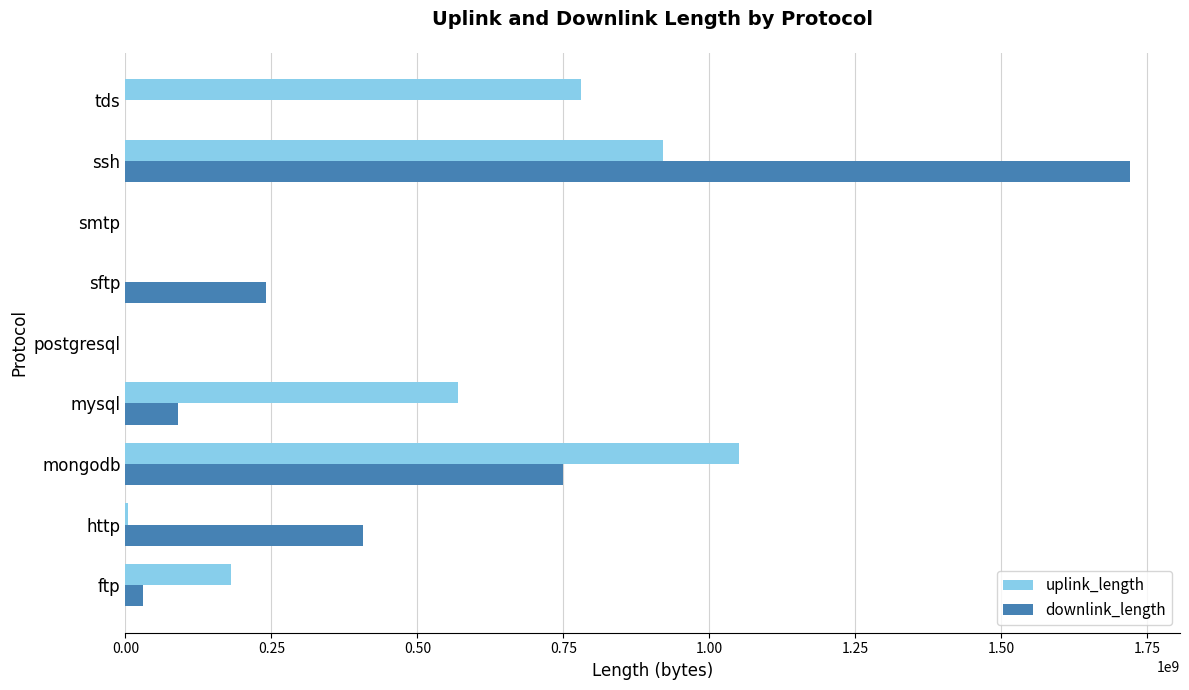

What is the sum of all downlink_length values?

3237260838